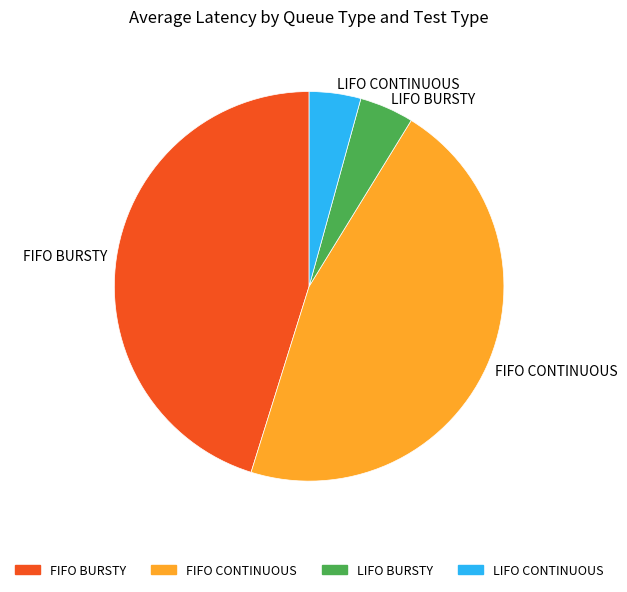

True or false: LIFO CONTINUOUS accounts for 10% of the total.

False